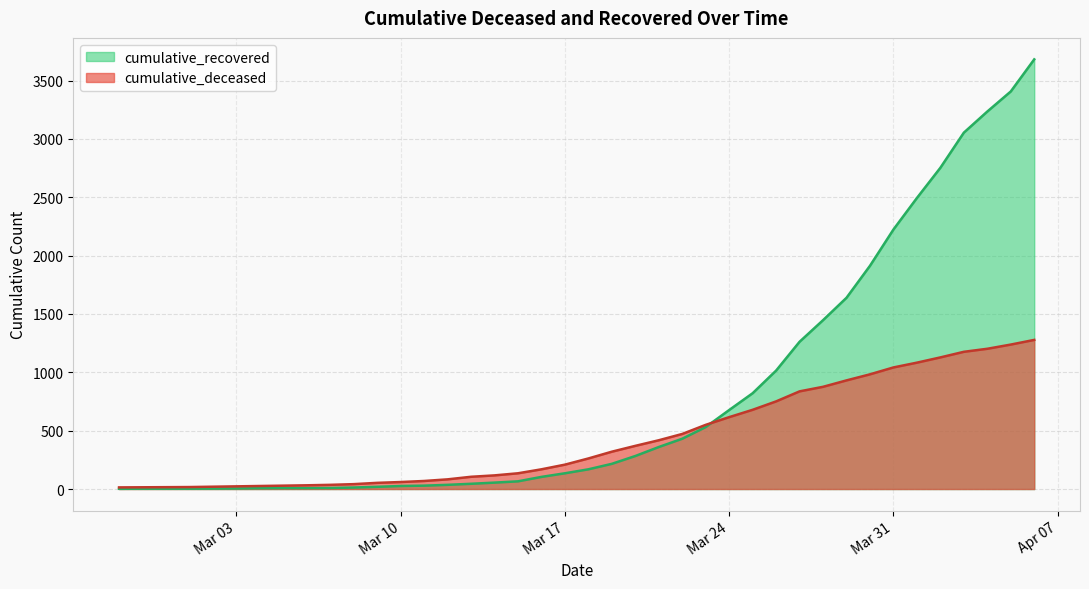

Between 2020-03-08 and 2020-03-12, which series saw the biggest shift?

cumulative_deceased